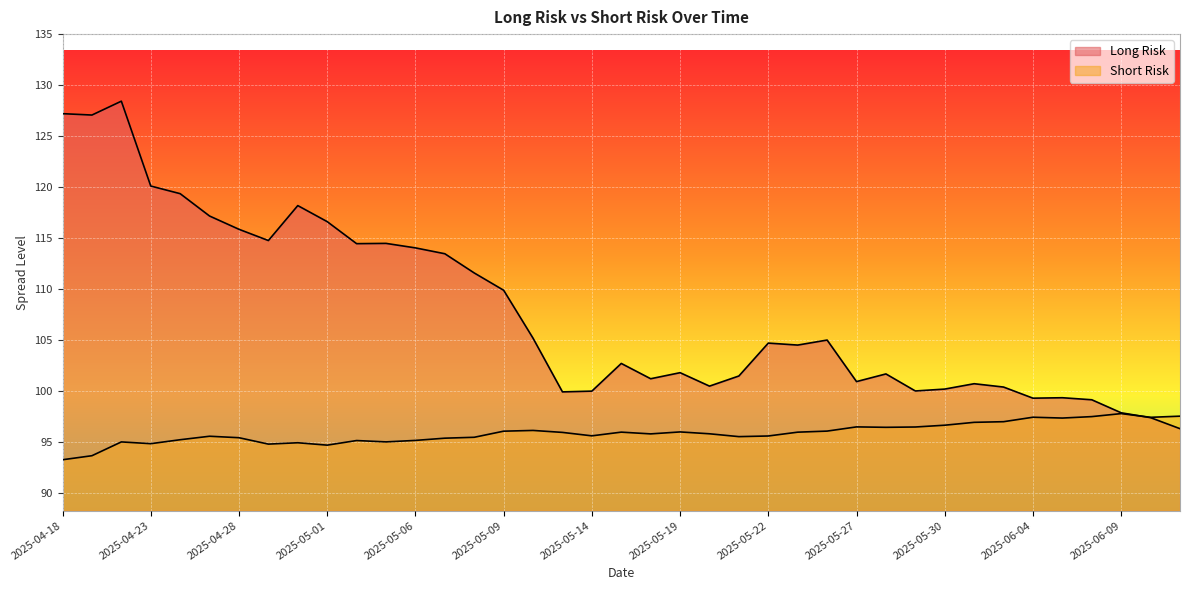

Where is Short Risk nearest to the value 95?

2025-05-05